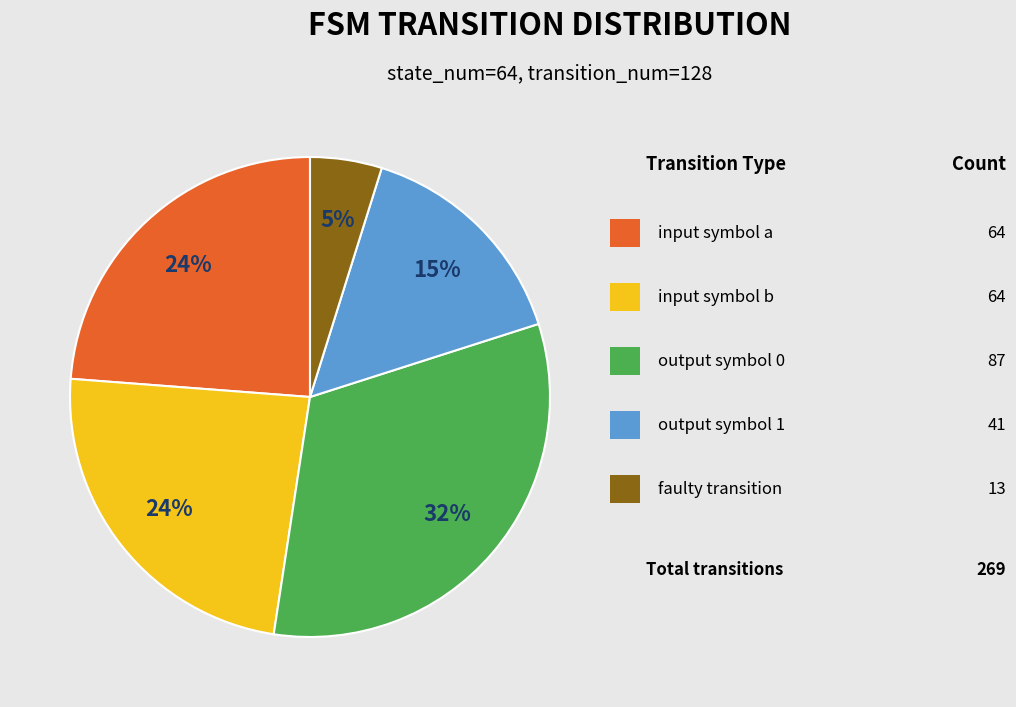

Does any single category account for the majority?

No